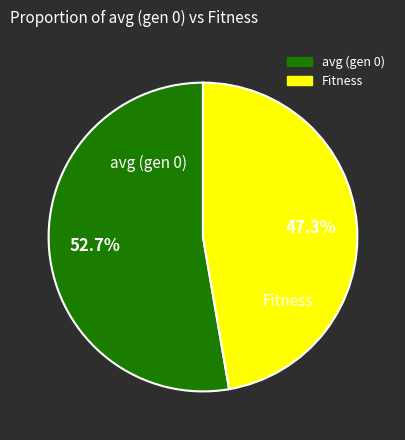

The Fitness slice represents 47% of the pie. True or false?

True